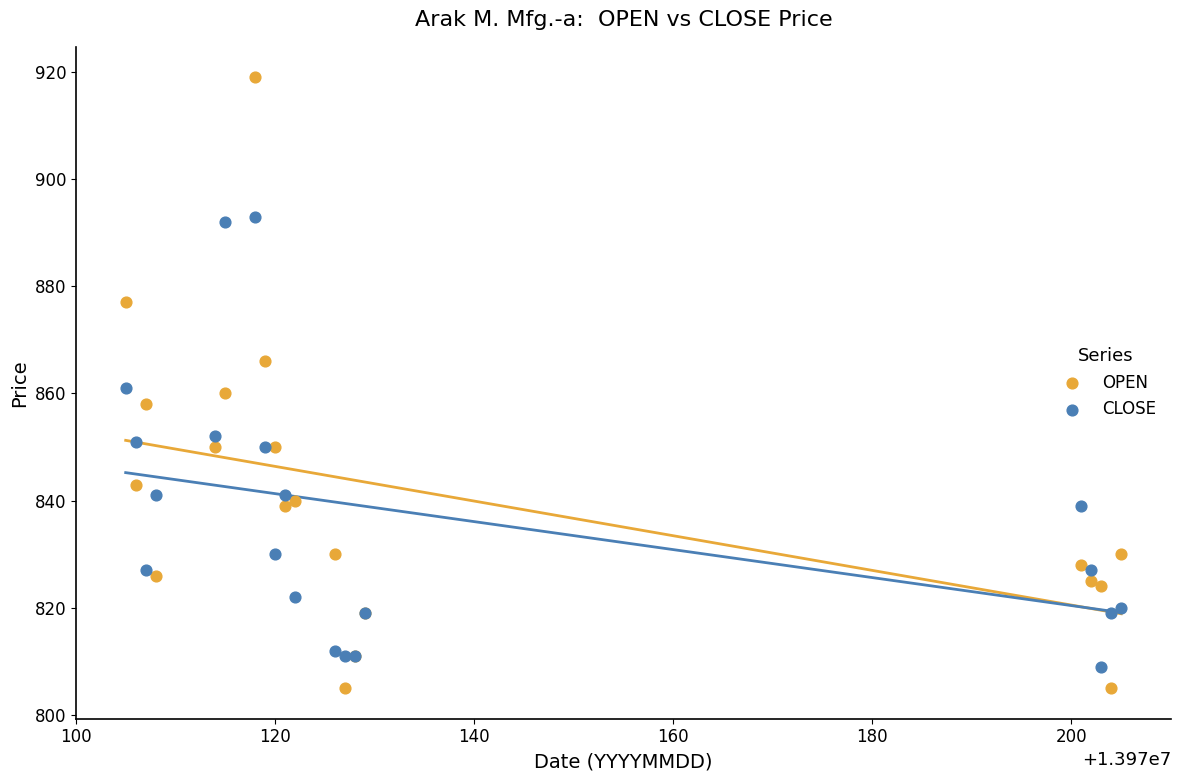

What is the X range (max minus min) for the scatter plot?

100